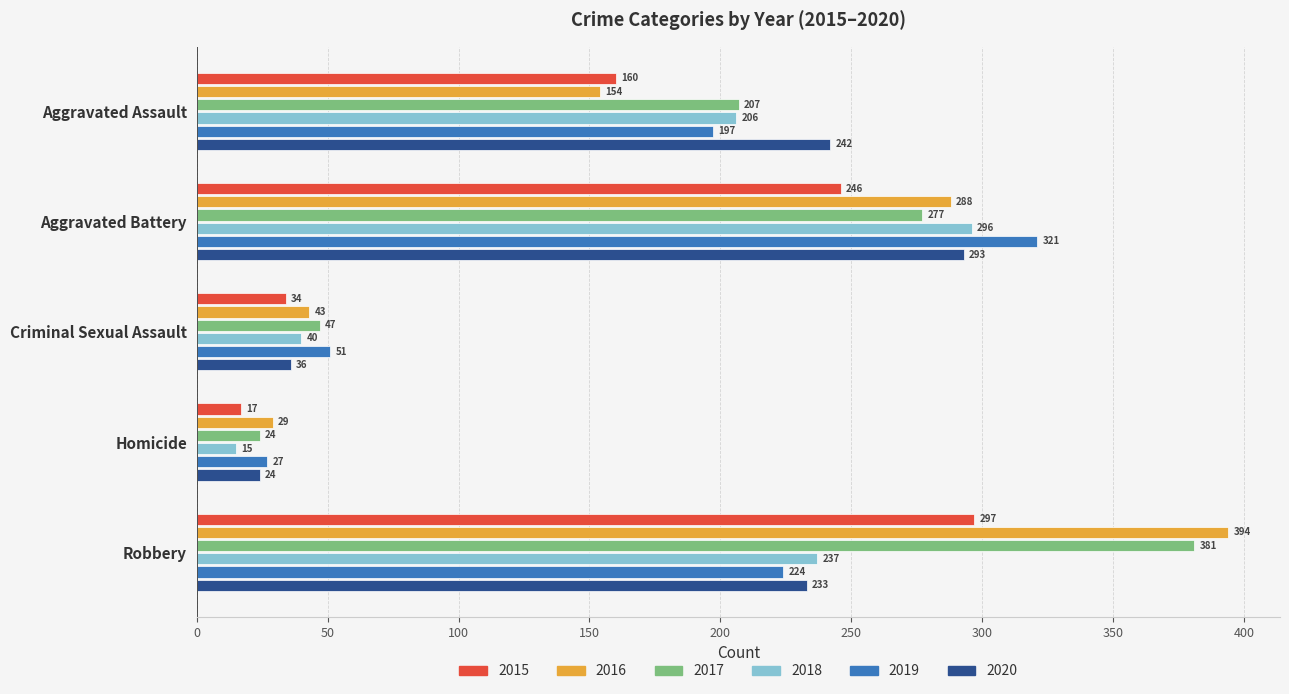

How many data points does each series have?

5